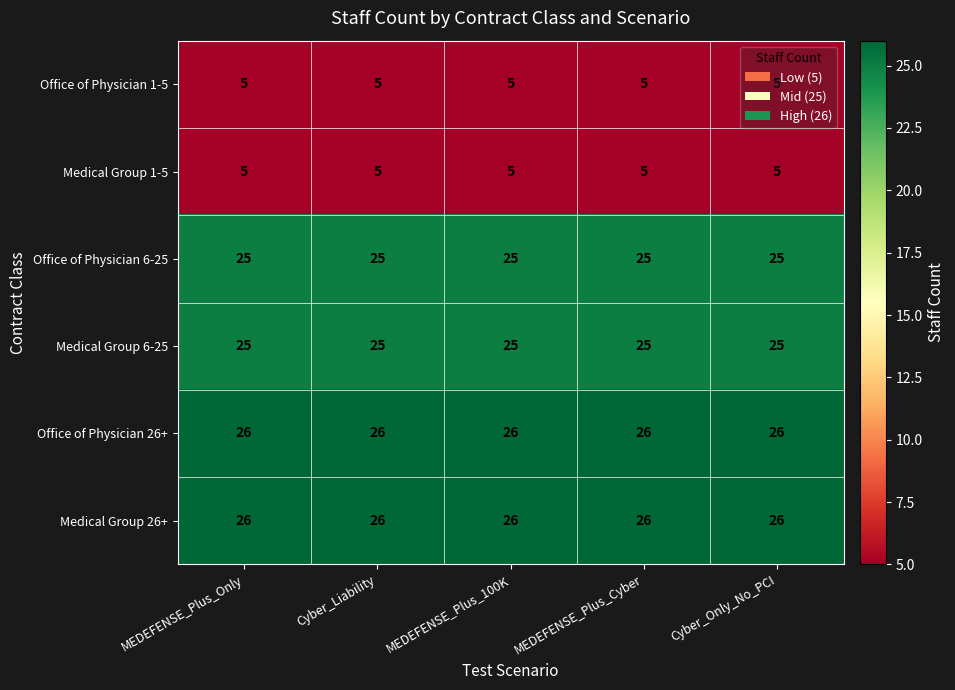

The Medical Group 26+ series shows 43 at MEDEFENSE_Plus_Cyber. True or false?

False